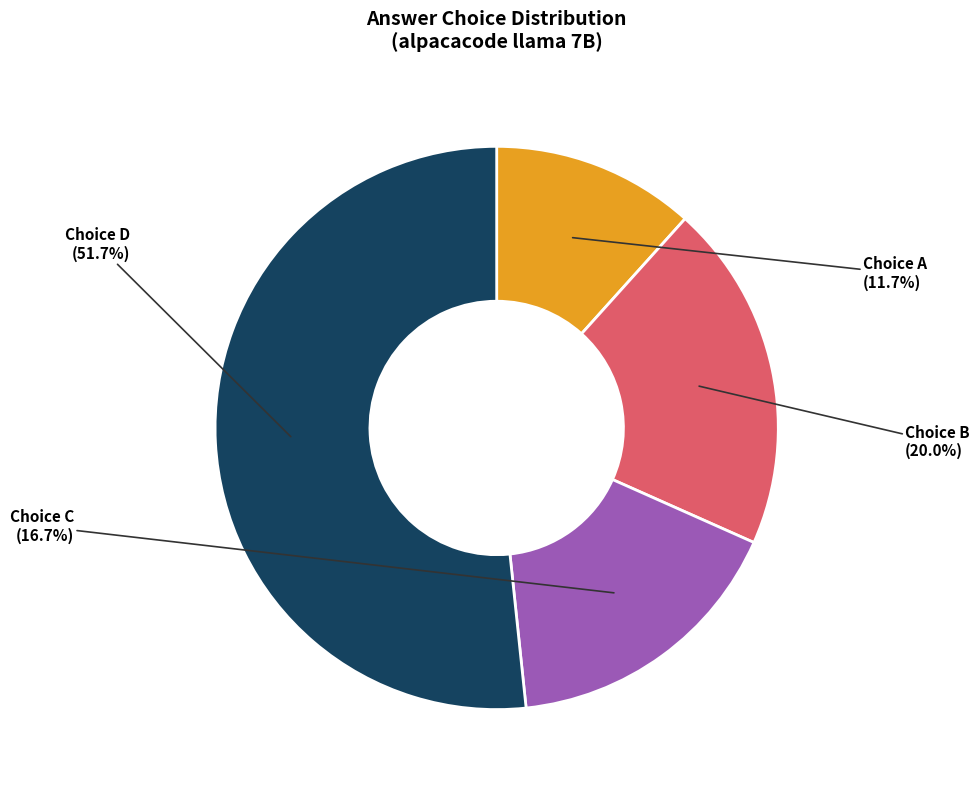

Is there any slice that represents more than half of the pie?

Yes